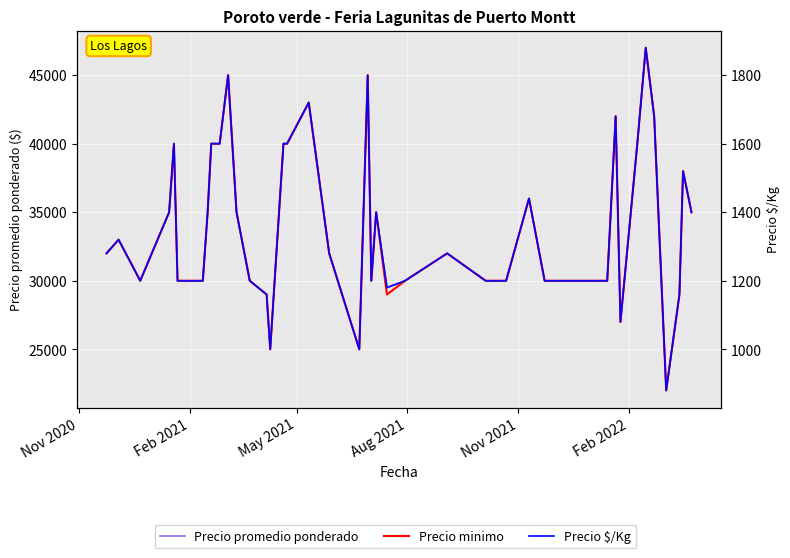

Does the chart display data point markers on the line(s)?

No